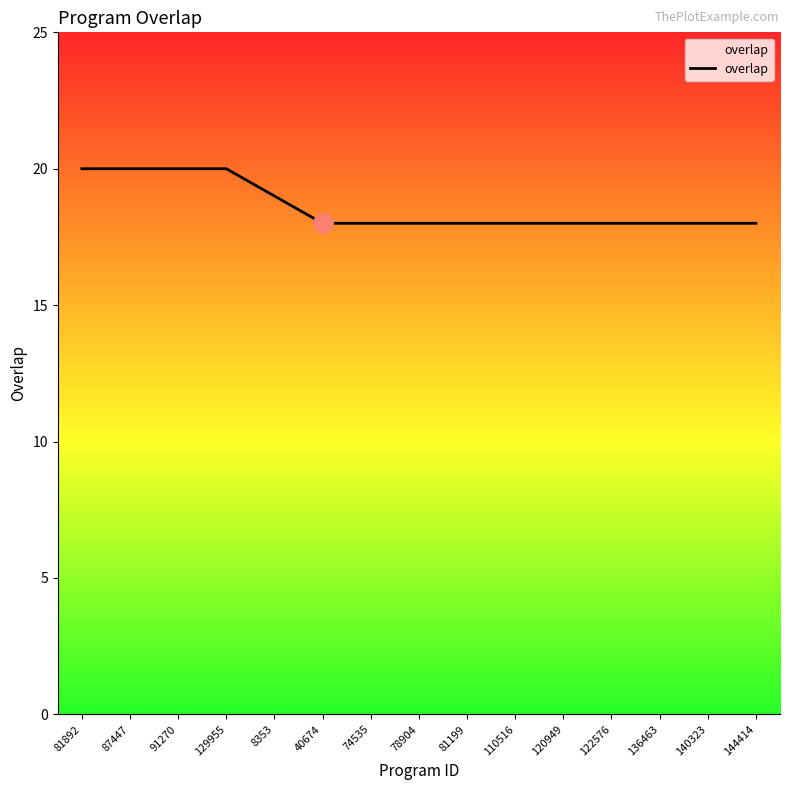

Reading left to right, what are all the values shown in this chart?

20	20	20	20	19	18	18	18	18	18	18	18	18	18	18